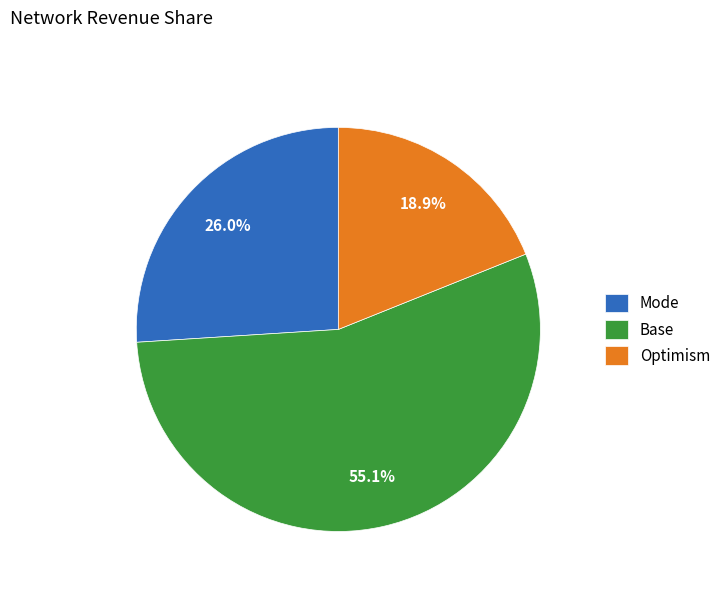

Does any single category account for the majority?

Yes